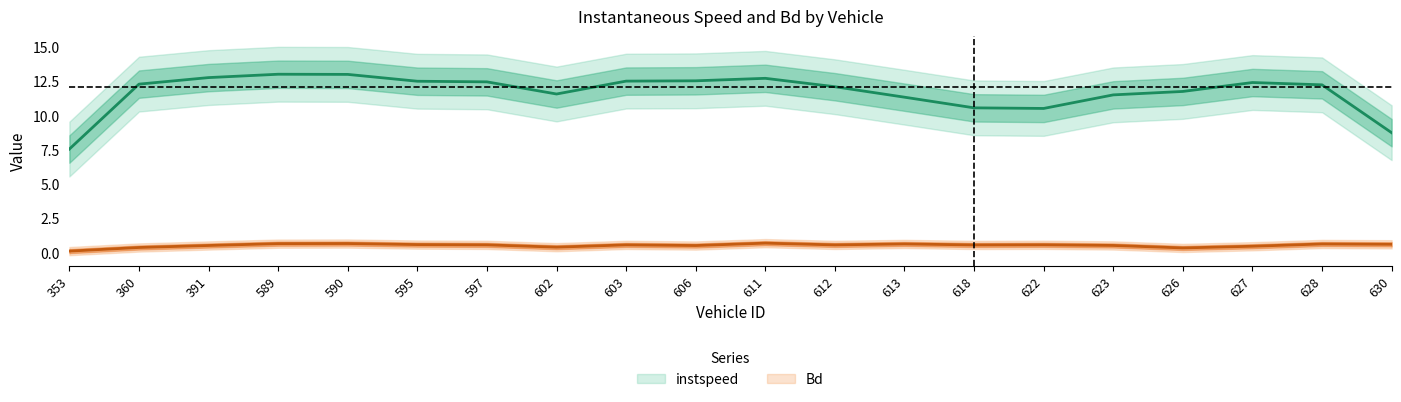

Which series has the largest total across all categories?

instspeed